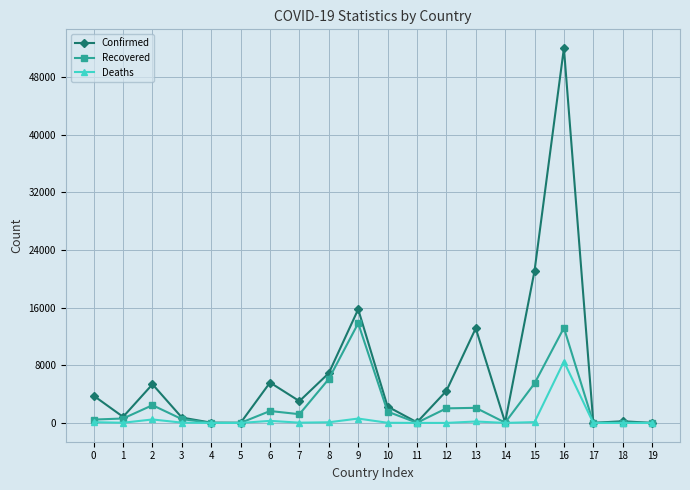

Does the chart display data point markers on the line(s)?

Yes